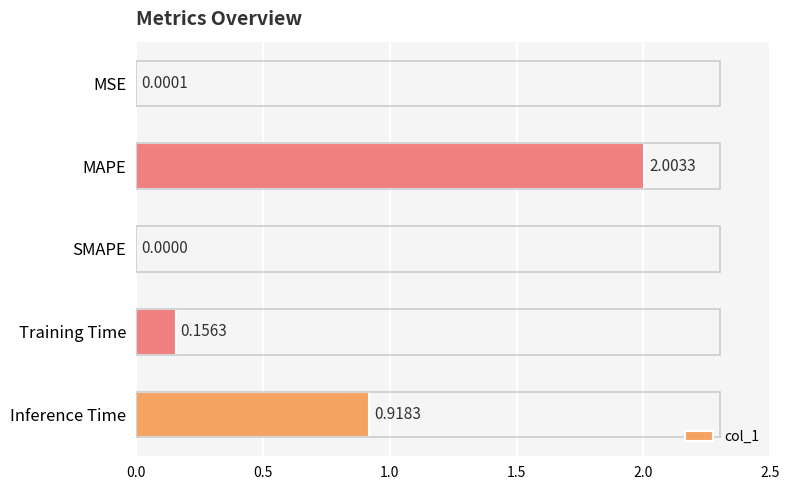

Where is the data nearest to the value 1?

Inference Time